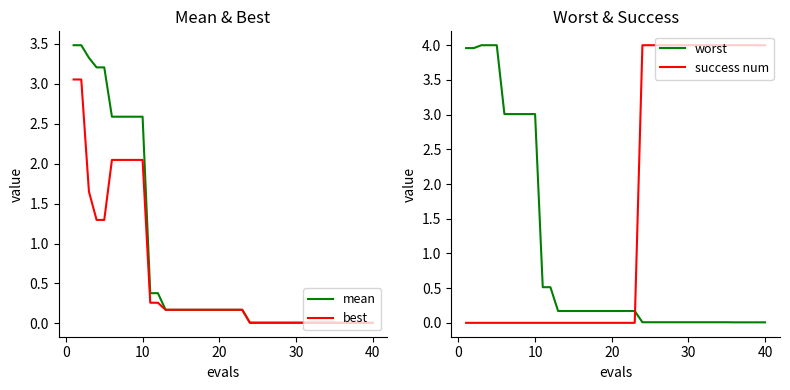

Does the chart display data point markers on the line(s)?

No